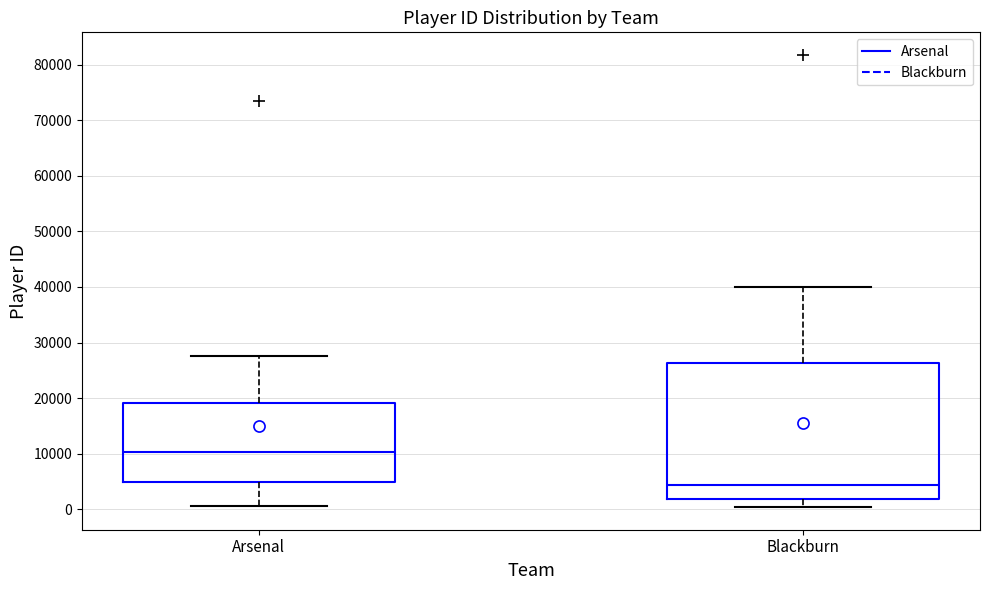

Where does the median line of the box for Arsenal sit on the y-axis? The values are not printed on the chart, so give them approximately, as read against the axis.

10000